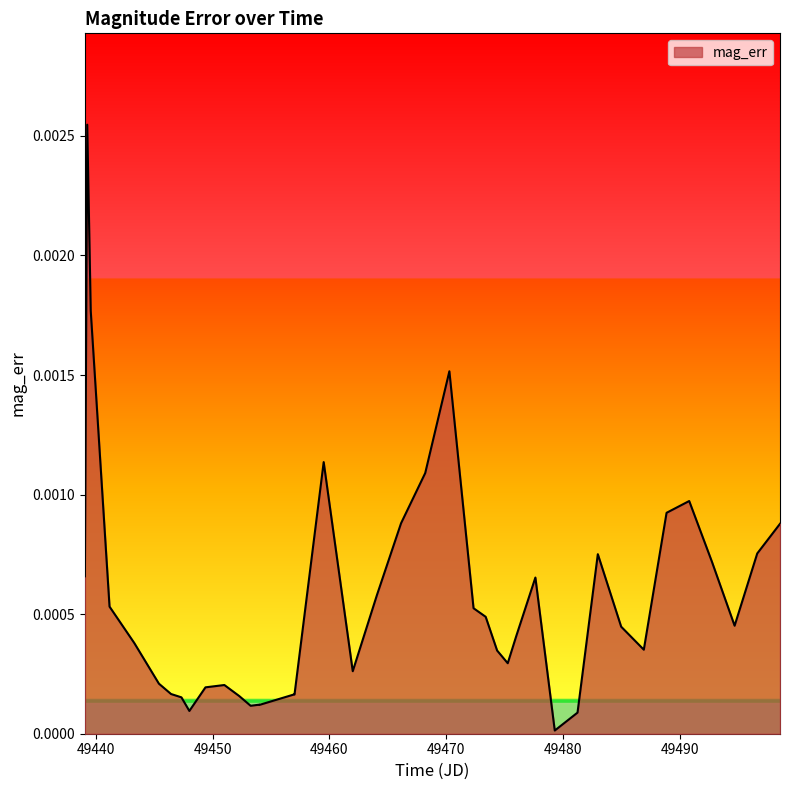

Does the chart display data point markers on the line(s)?

No